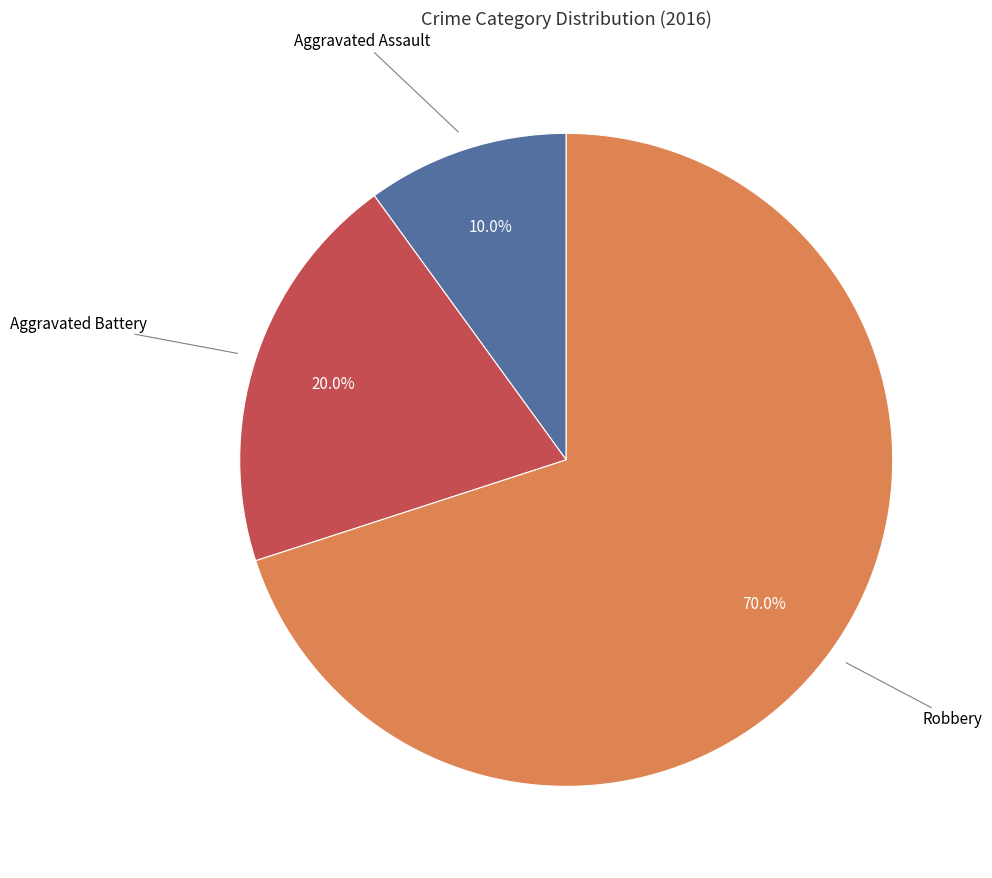

To the nearest percent, what is the difference between the largest and smallest slice percentages?

60%